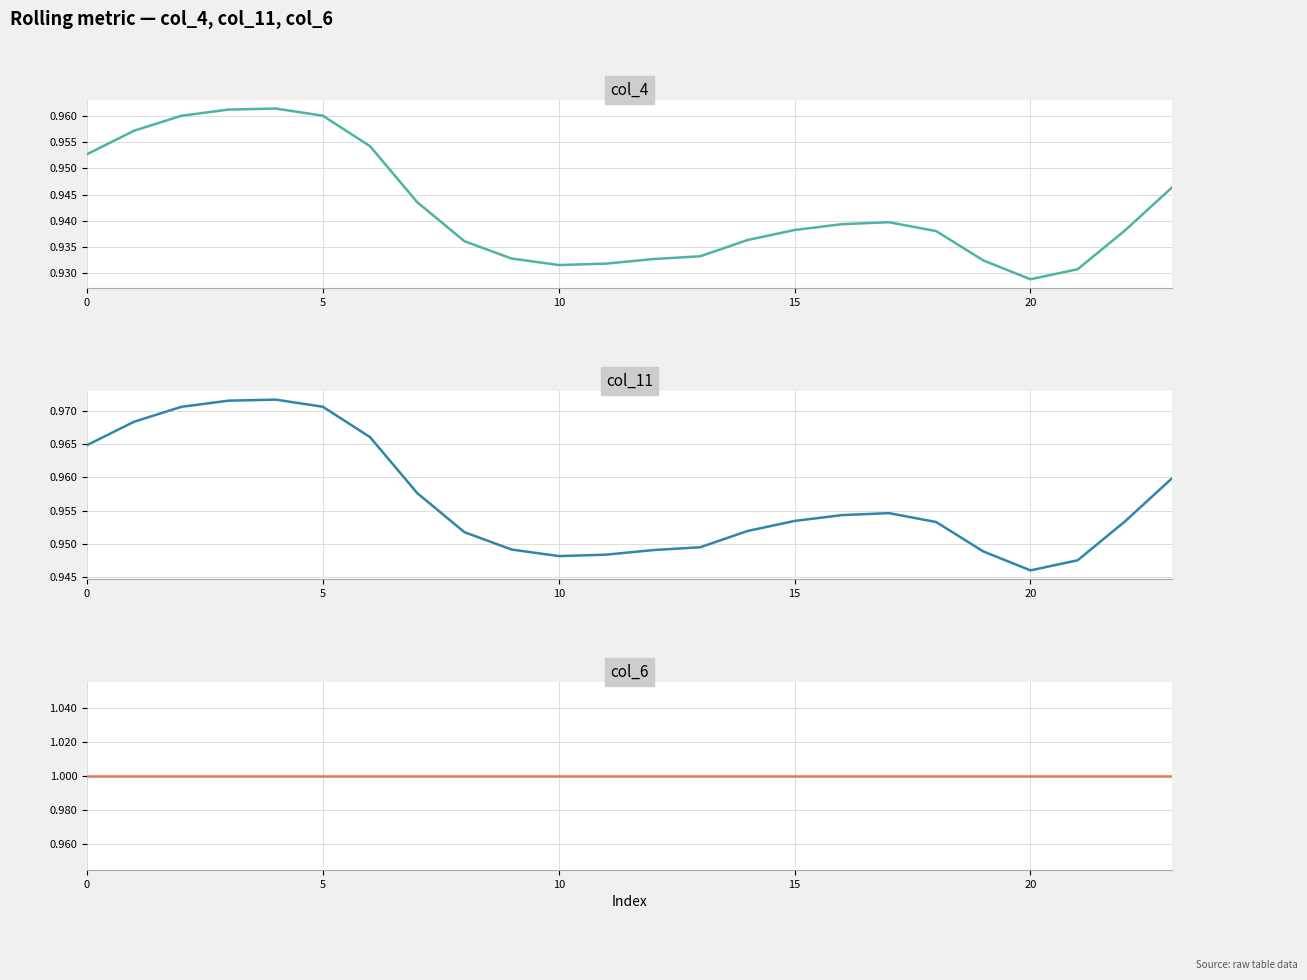

True or false: col_11 and col_4 intersect in this chart.

False